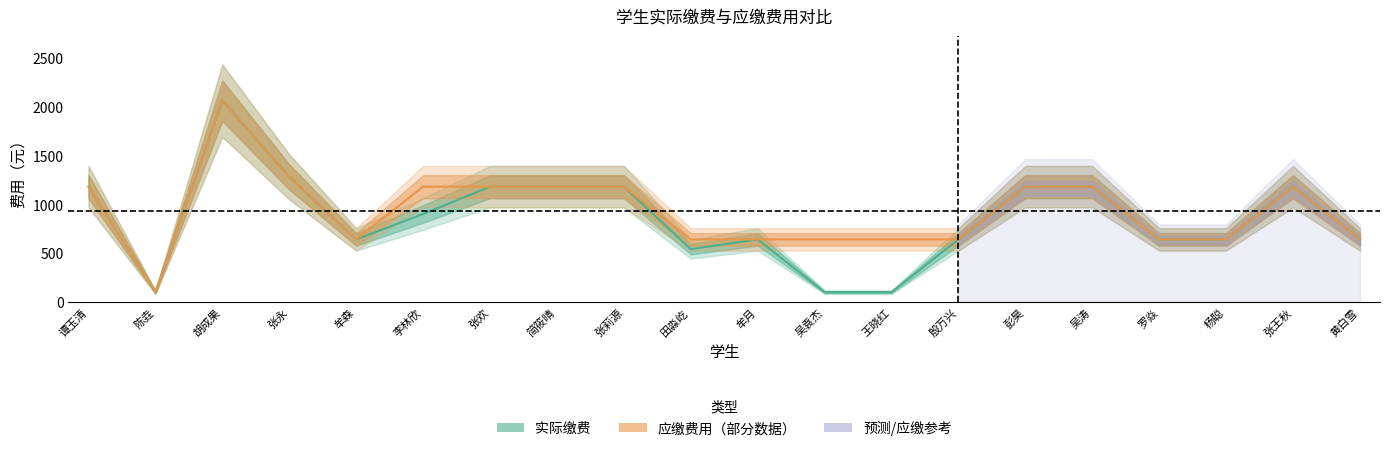

True or false: 应缴费用 and 实际缴费 cross at least once.

False